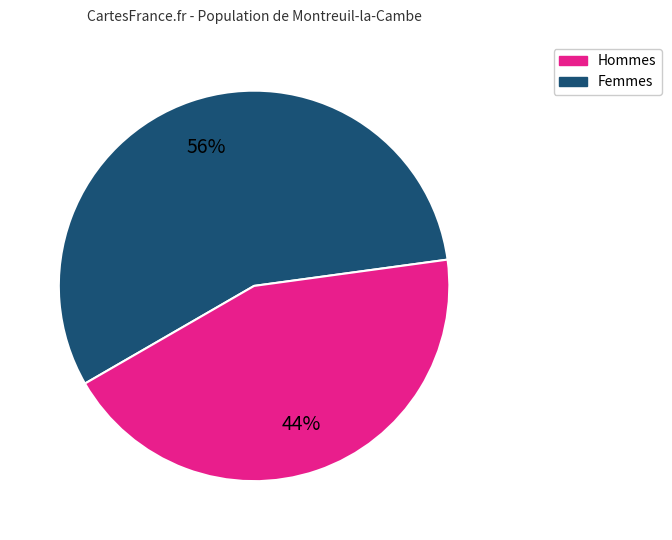

To the nearest percent, what is the difference between the largest and smallest slice percentages?

12%